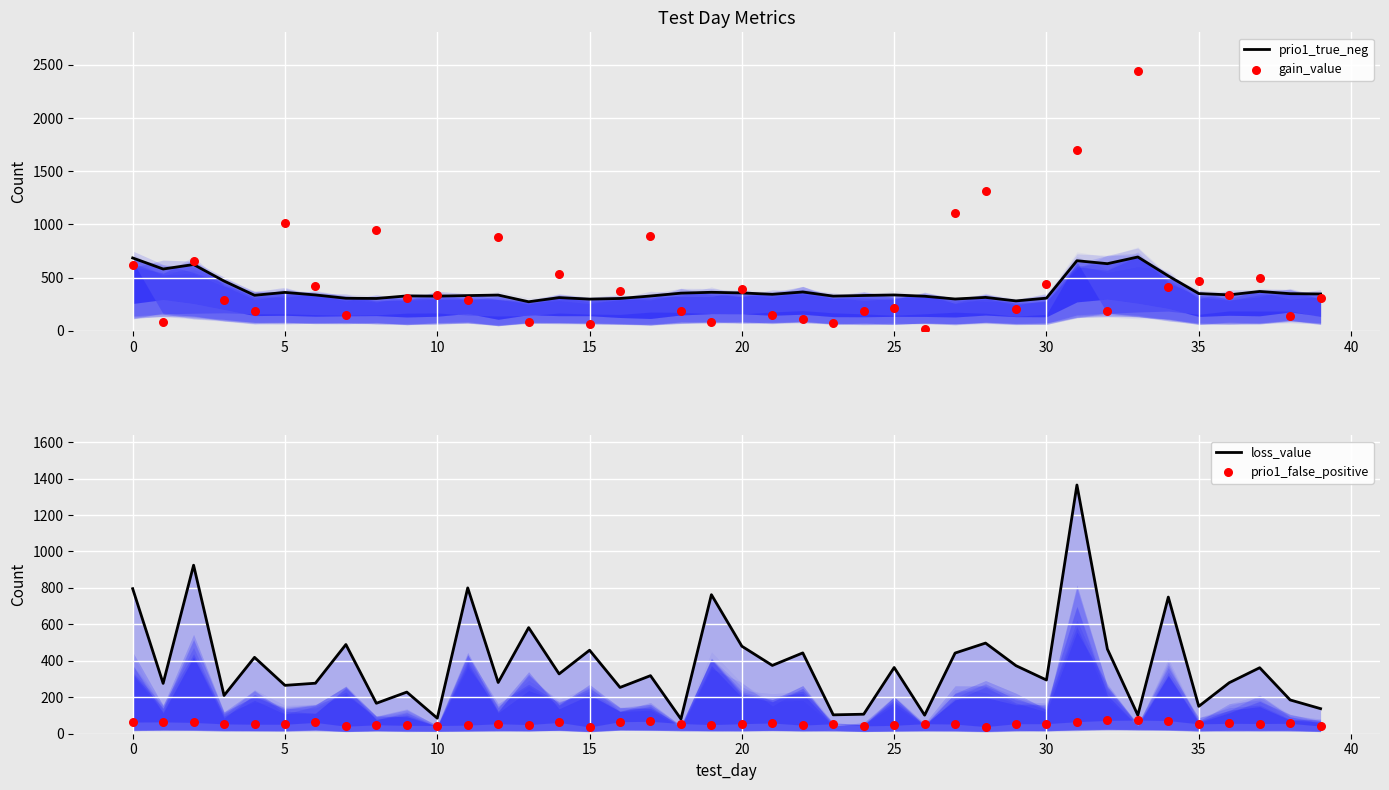

Which series reaches the minimum Y coordinate?

gain_value